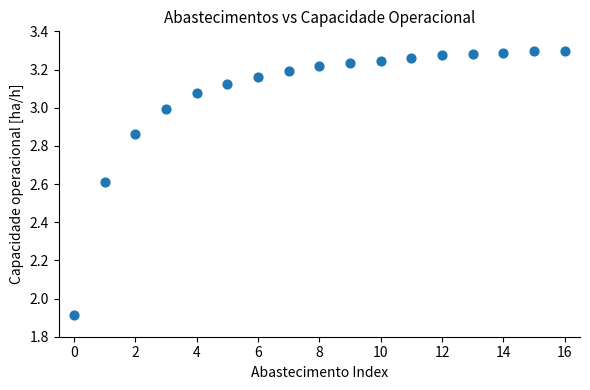

What is the range of Y values (max minus min)?

1.4